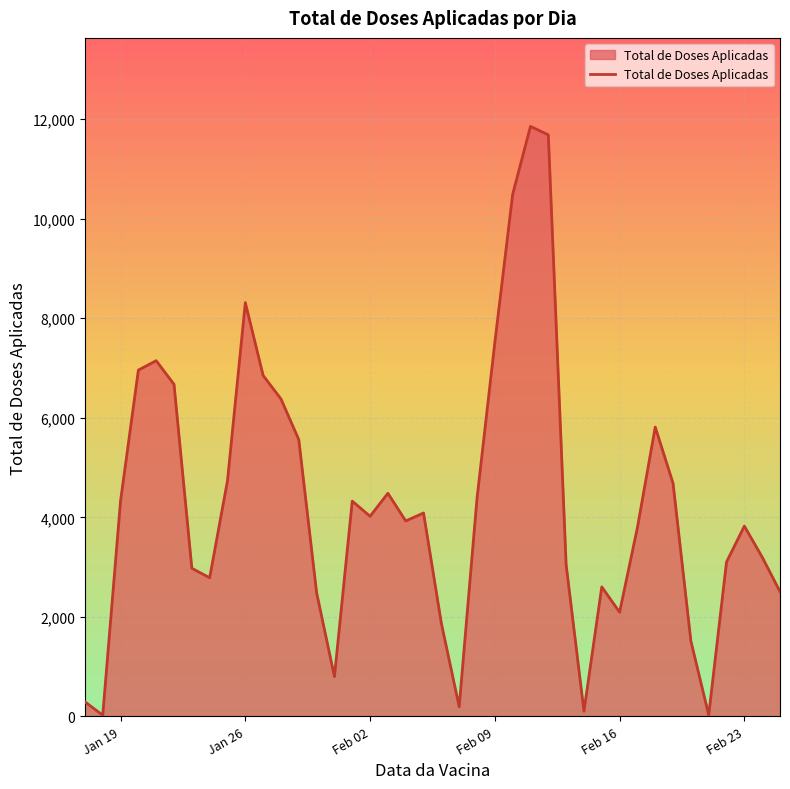

What is the smallest value displayed?

24